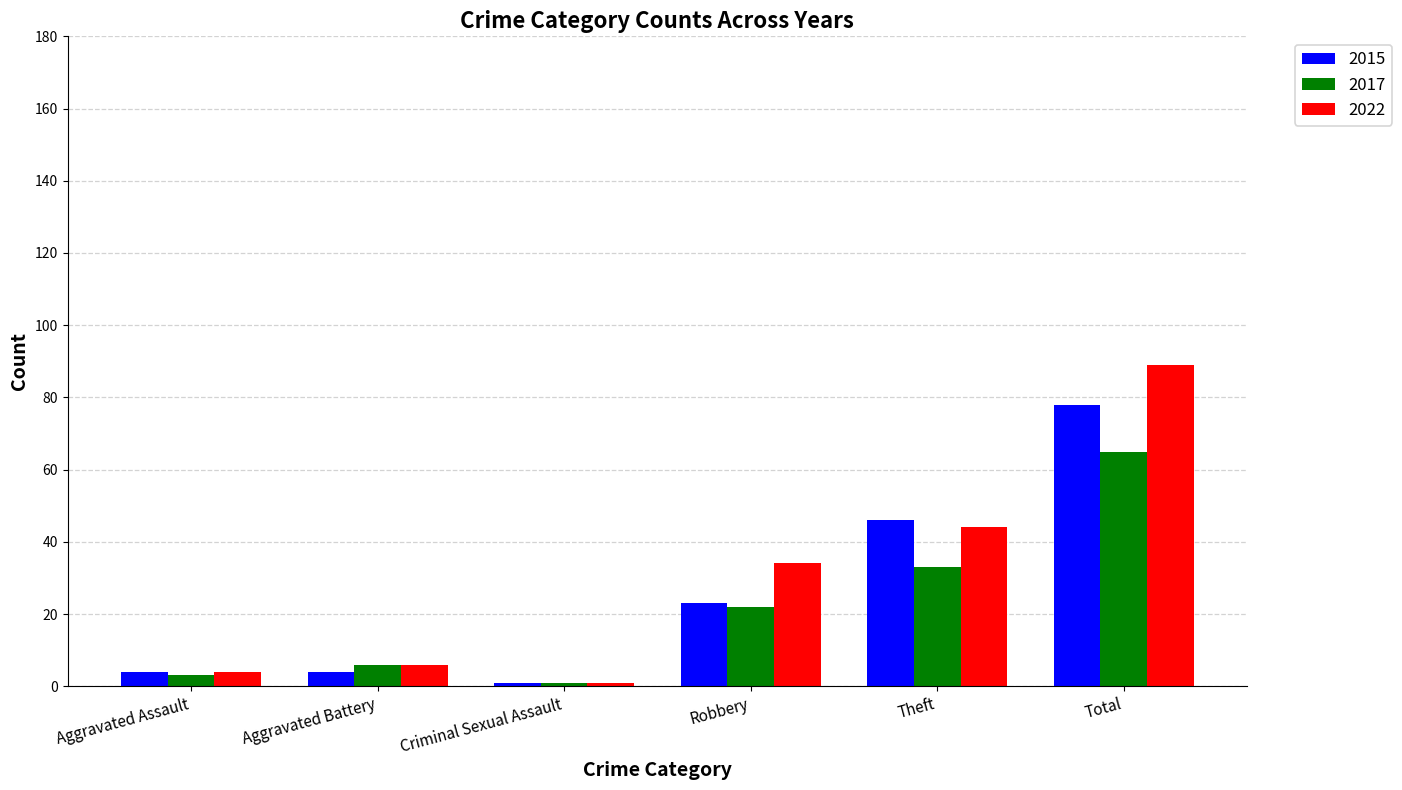

How many bars are there in each group?

3